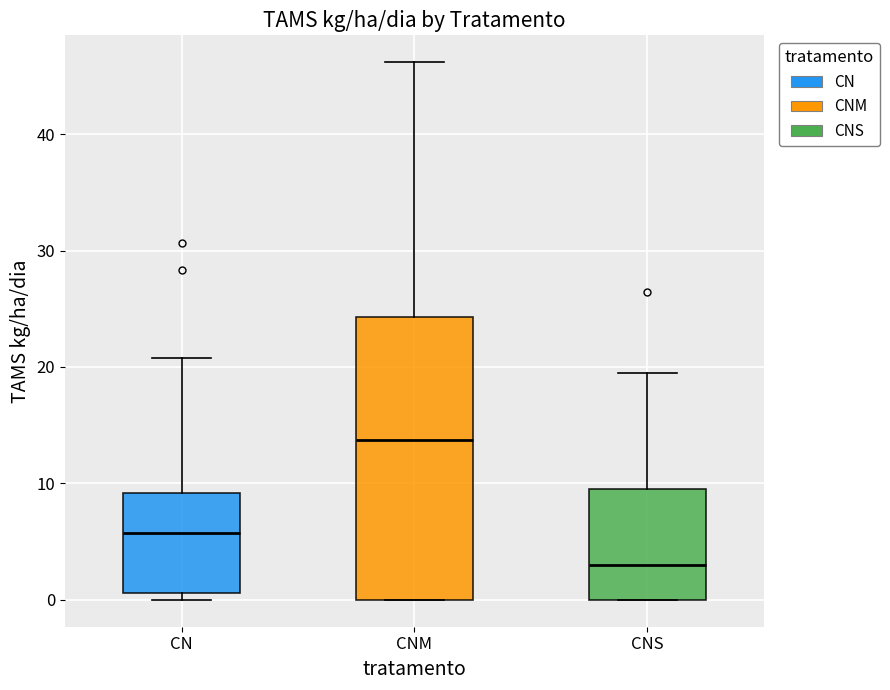

Comparing the boxes themselves (not the whiskers), which one is the tallest?

CNM